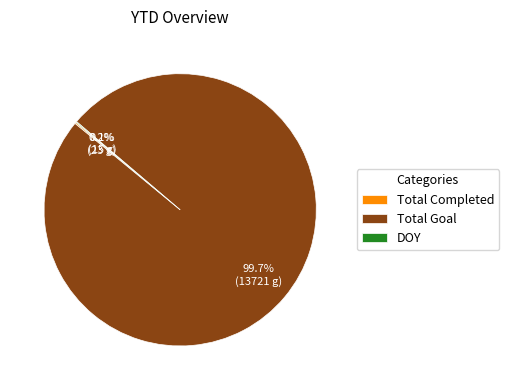

What is the largest slice in the pie chart?

Total Goal